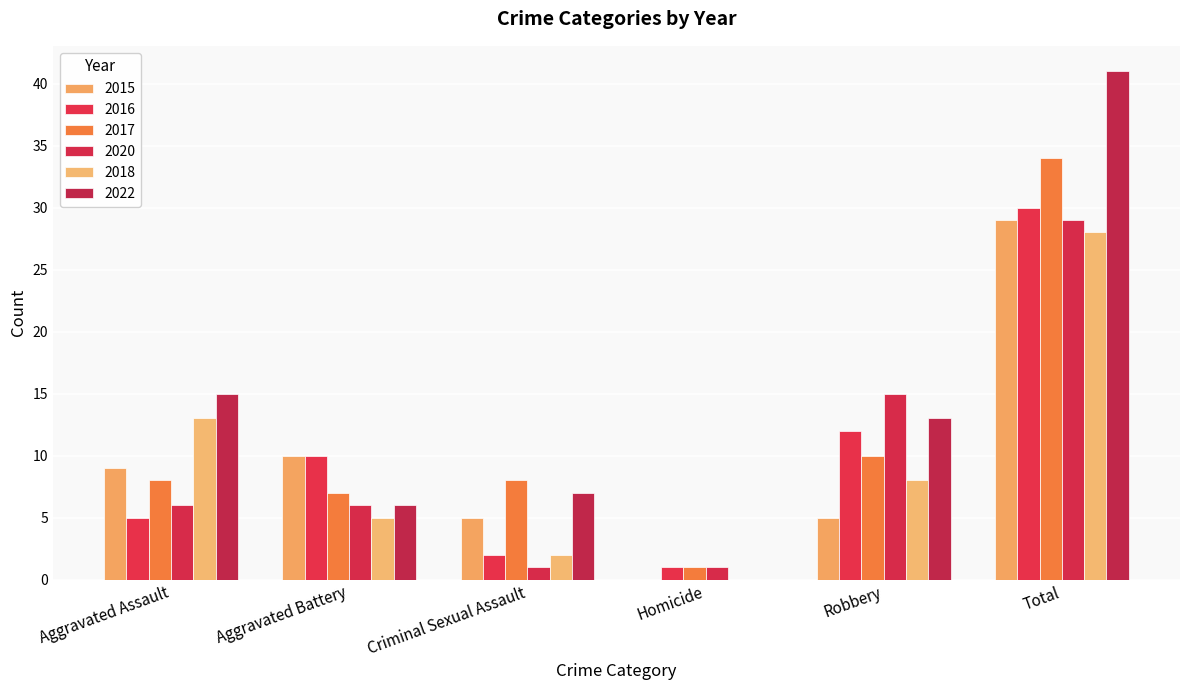

What is the difference between the highest and lowest values at Criminal Sexual Assault?

7